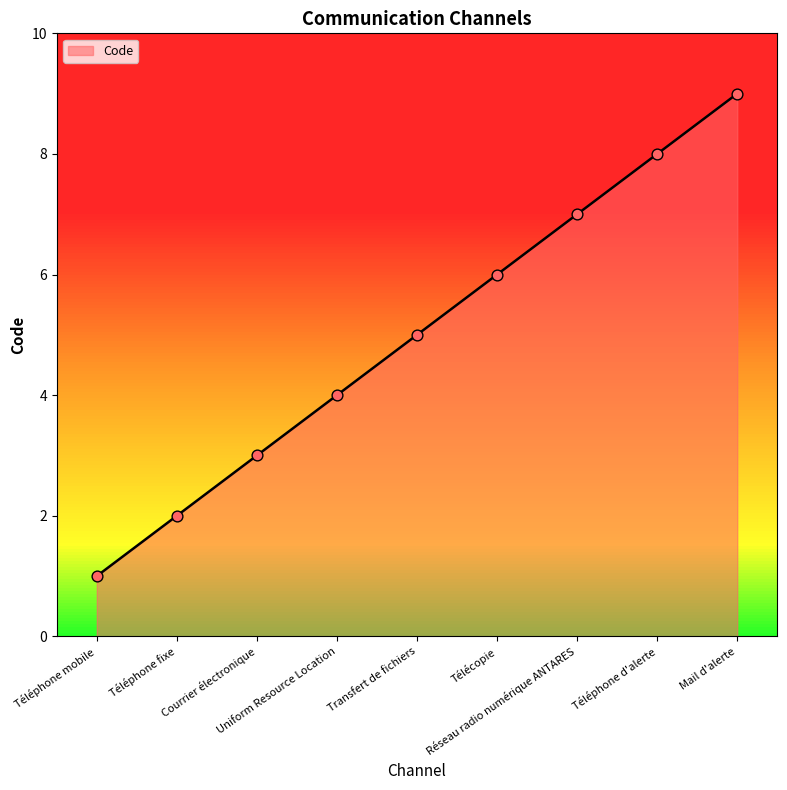

What is the change in value from Téléphone mobile to Uniform Resource Location?

+3